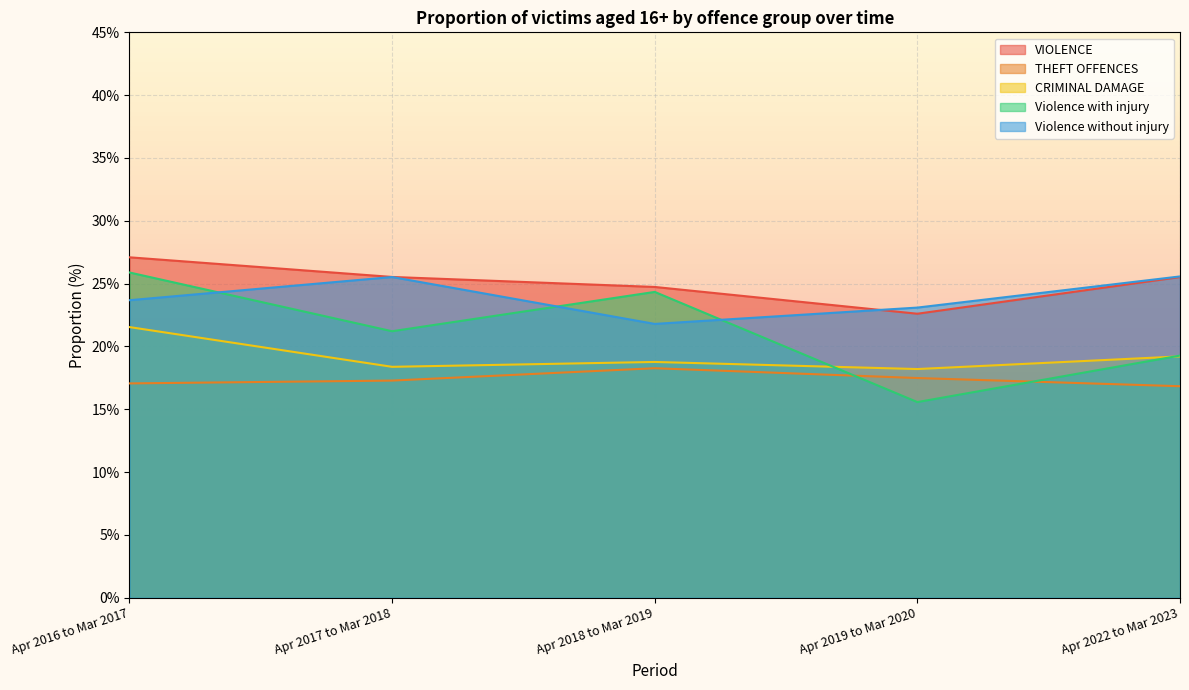

At Apr 2019 to Mar 2020, list the series in order from largest to smallest.

Violence without injury, VIOLENCE, CRIMINAL DAMAGE, THEFT OFFENCES, Violence with injury